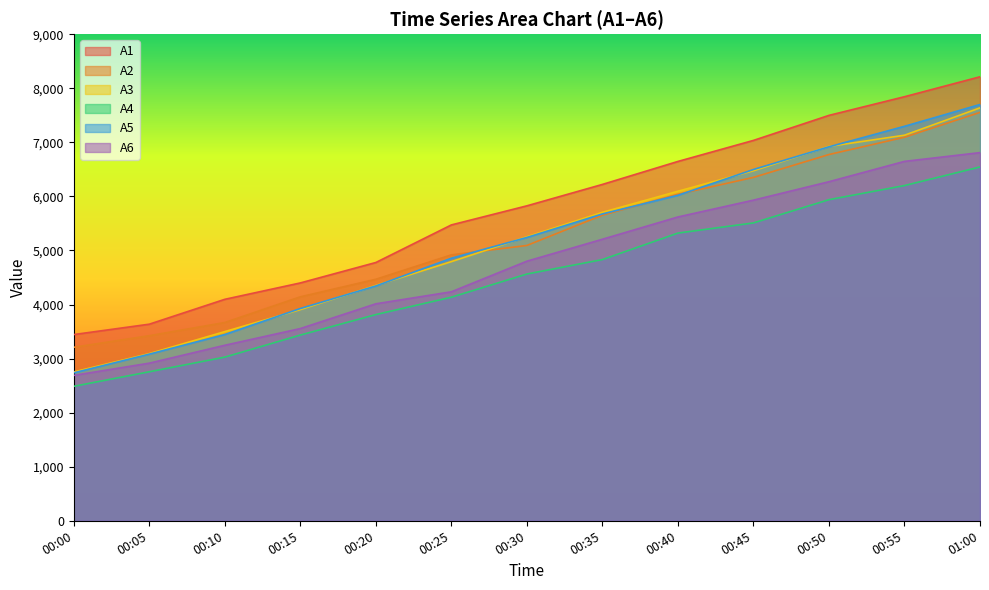

The A5 series shows 6020 at 00:40. True or false?

True